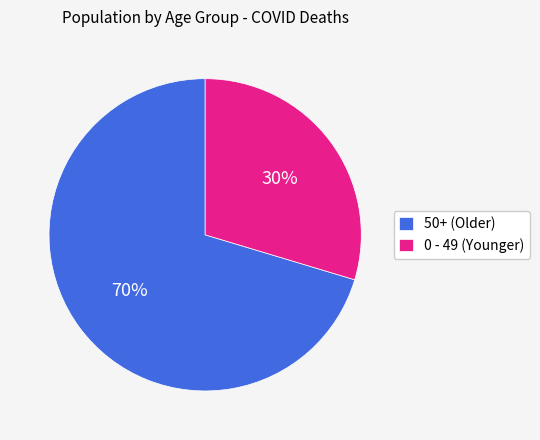

To the nearest percent, what is the combined percentage of 50+ (Older) and 0 - 49 (Younger)?

100%